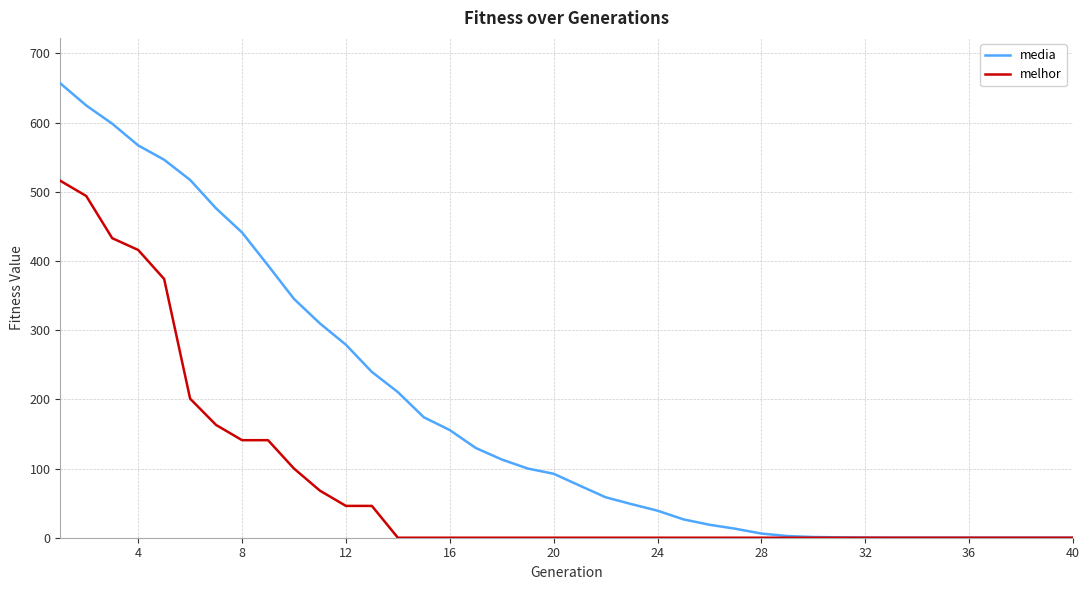

List the series in order of their overall mean, lowest first.

melhor, media